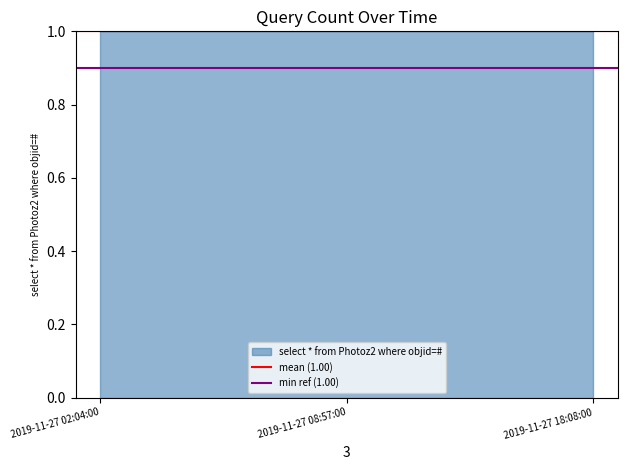

What is the label of the 2nd point from the left?

2019-11-27 08:57:00